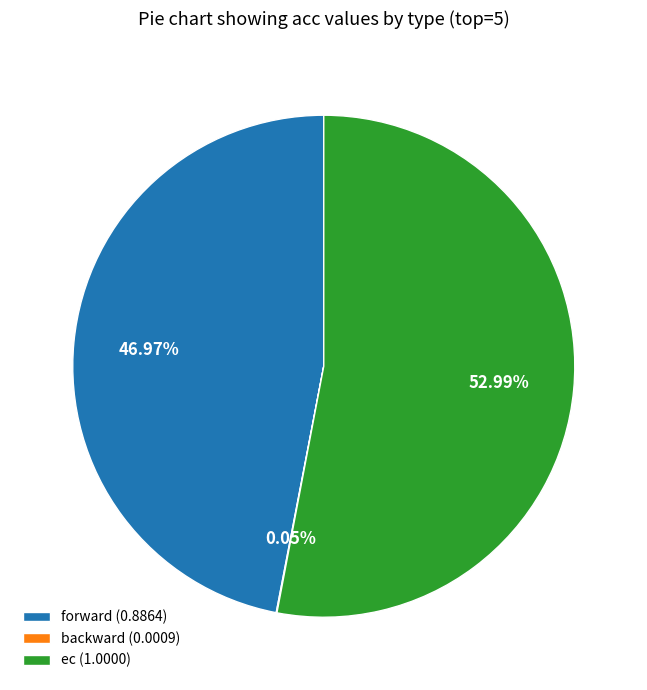

Is the sum of forward (0.8864) and ec (1.0000) greater than half?

Yes